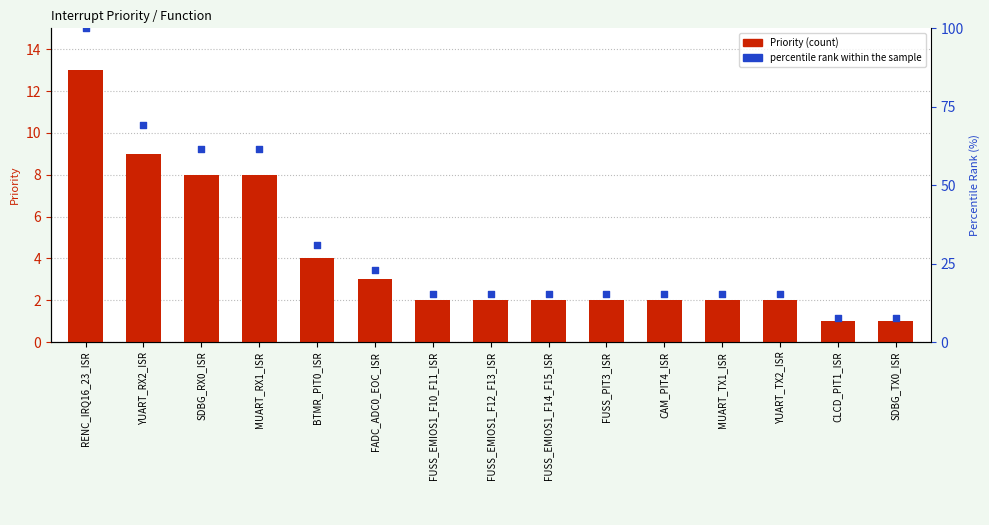

What is the total value across all series at CAM_PIT4_ISR?

17.4